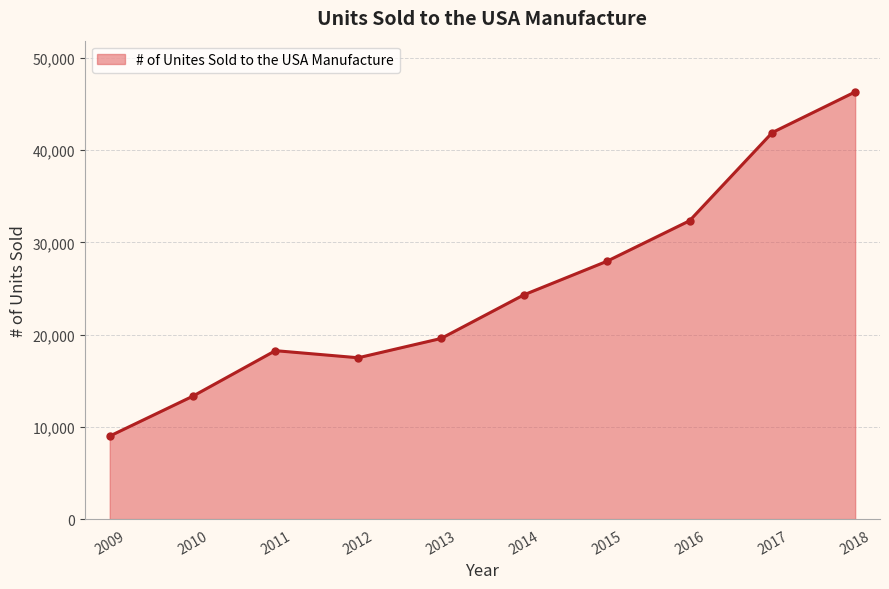

Which has a higher value, 2018 or 2016?

2018